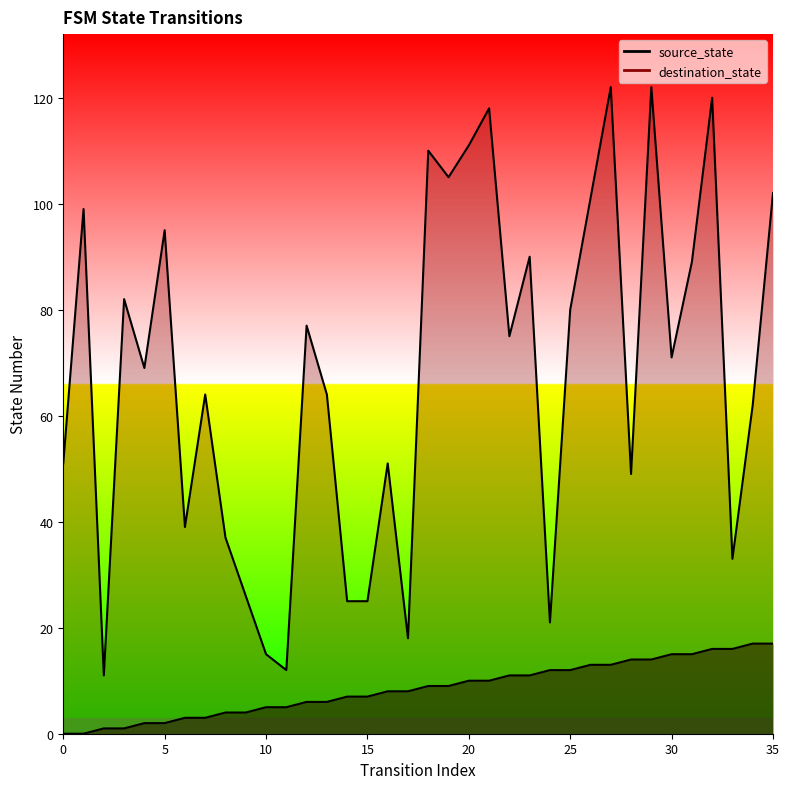

Reading right to left, transcribe all the data shown in this chart.

source_state: 17	17	16	16	15	15	14	14	13	13	12	12	11	11	10	10	9	9	8	8	7	7	6	6	5	5	4	4	3	3	2	2	1	1	0	0
destination_state: 102	62	33	120	89	71	122	49	122	101	80	21	90	75	118	111	105	110	18	51	25	25	64	77	12	15	26	37	64	39	95	69	82	11	99	51